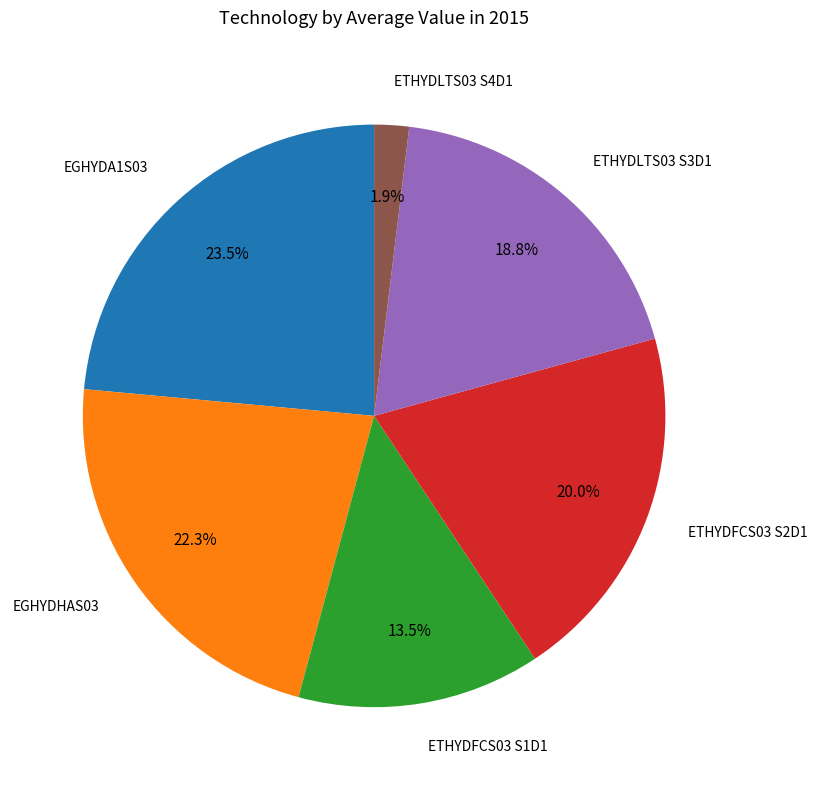

Is there any slice that represents more than half of the pie?

No